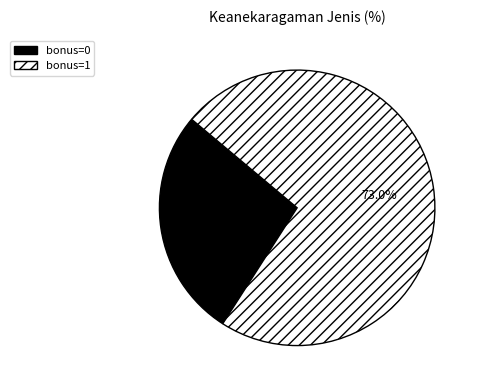

Is there a majority slice in this chart?

Yes